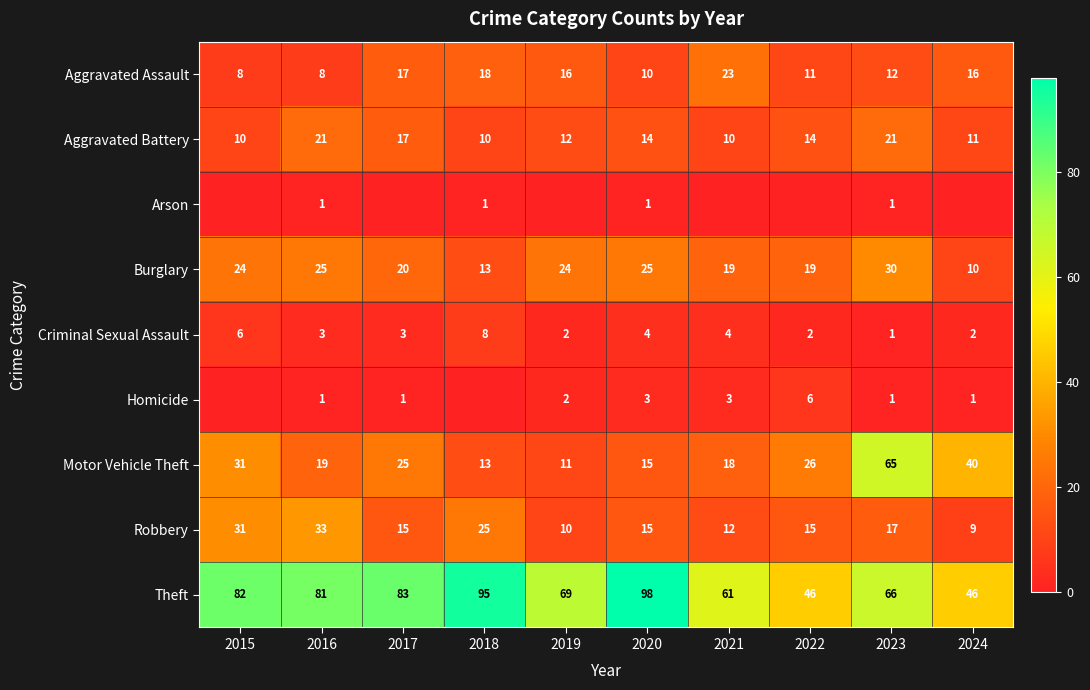

The value of Homicide at 2019 is 3. True or false?

False